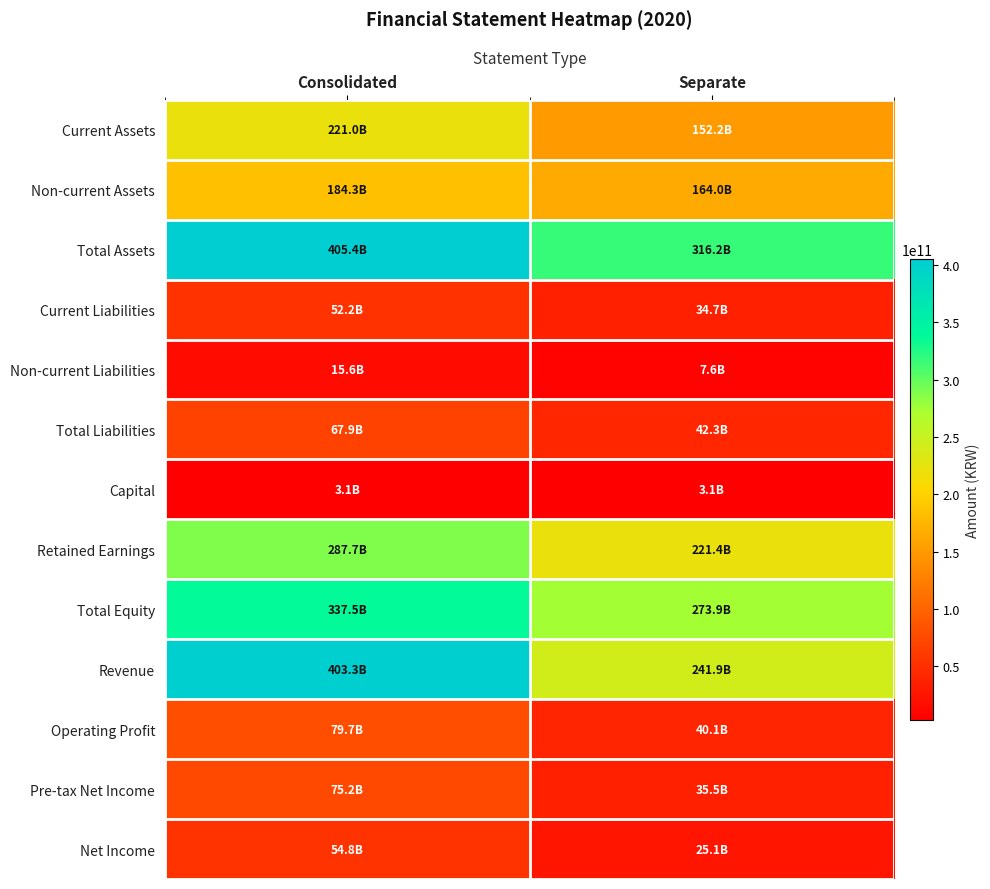

Reading left to right, transcribe all the data shown in this chart.

Current Assets: Consolidated=221044820612	Separate=152168742574
Non-current Assets: Consolidated=184323605235	Separate=164026359116
Total Assets: Consolidated=405368425847	Separate=316195101690
Current Liabilities: Consolidated=52221179419	Separate=34739767231
Non-current Liabilities: Consolidated=15639484588	Separate=7552288761
Total Liabilities: Consolidated=67860664007	Separate=42292055992
Capital: Consolidated=3108181500	Separate=3108181500
Retained Earnings: Consolidated=287668532721	Separate=221423074882
Total Equity: Consolidated=337507761840	Separate=273903045698
Revenue: Consolidated=403319026247	Separate=241905028435
Operating Profit: Consolidated=79674418917	Separate=40132079949
Pre-tax Net Income: Consolidated=75205130038	Separate=35513681801
Net Income: Consolidated=54793852290	Separate=25103758808